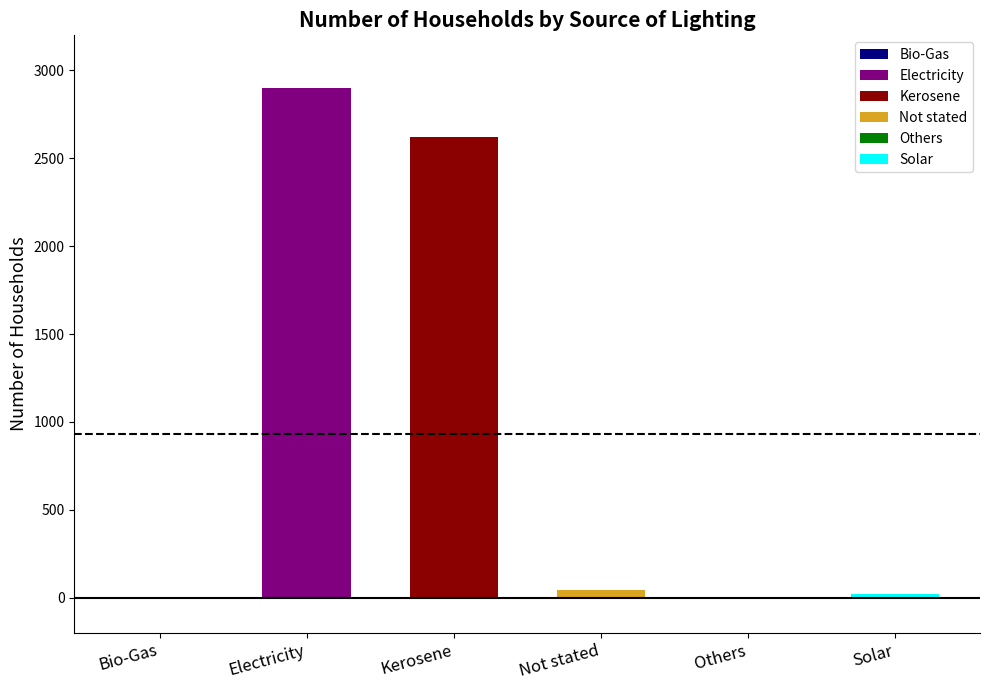

Reading right to left, transcribe all the data shown in this chart.

20	3	45	2621	2898	6